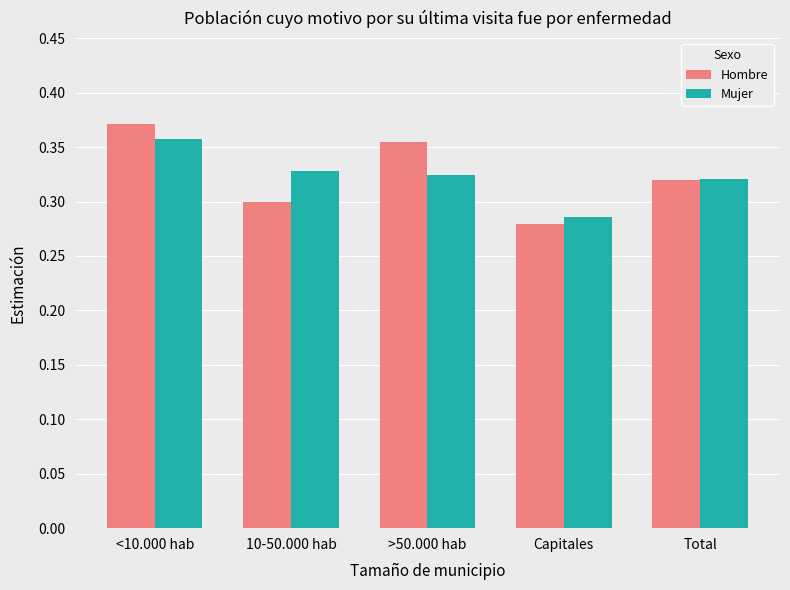

What are all the series names shown in the legend?

Hombre, Mujer